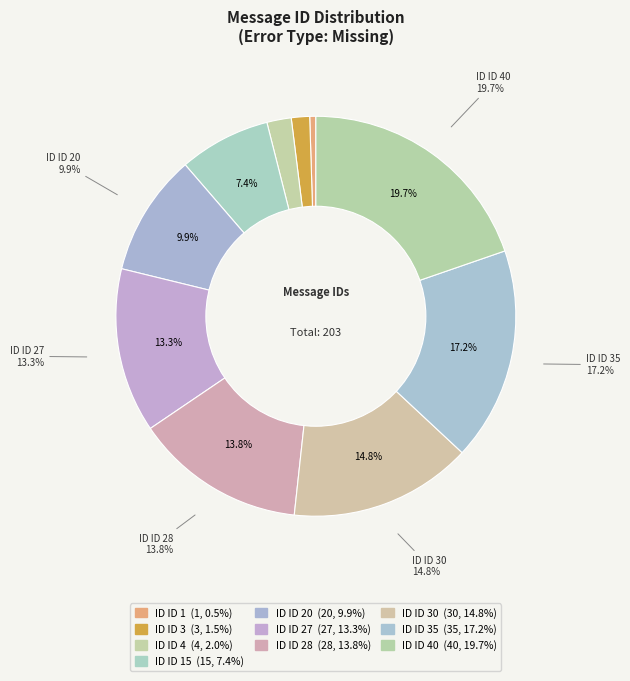

True or false: 40 accounts for 20% of the total.

True